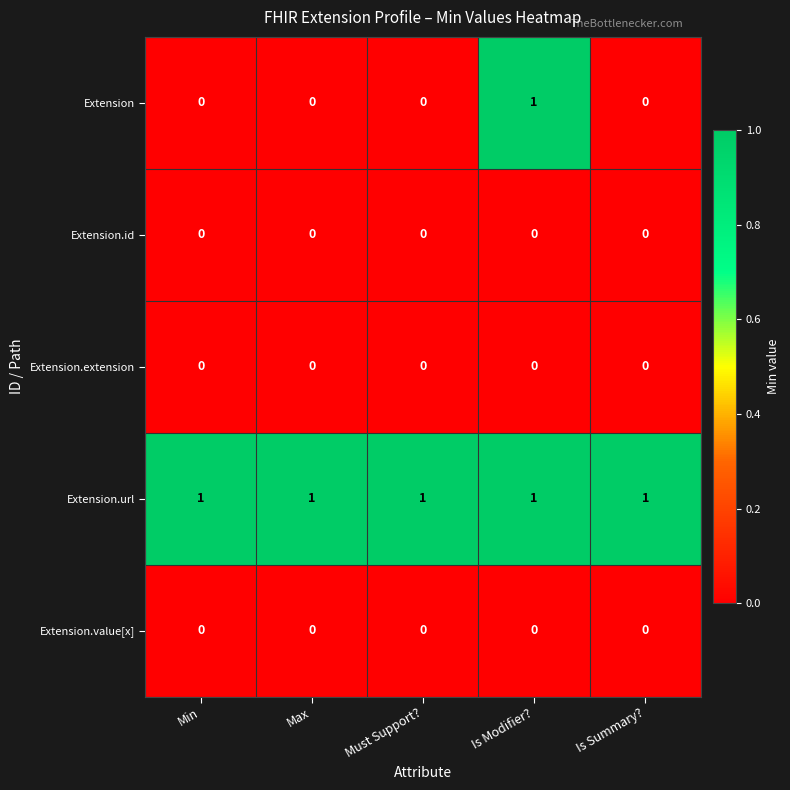

Is the value of Extension.url at Must Support? greater than the value of Extension.id at Min?

Yes